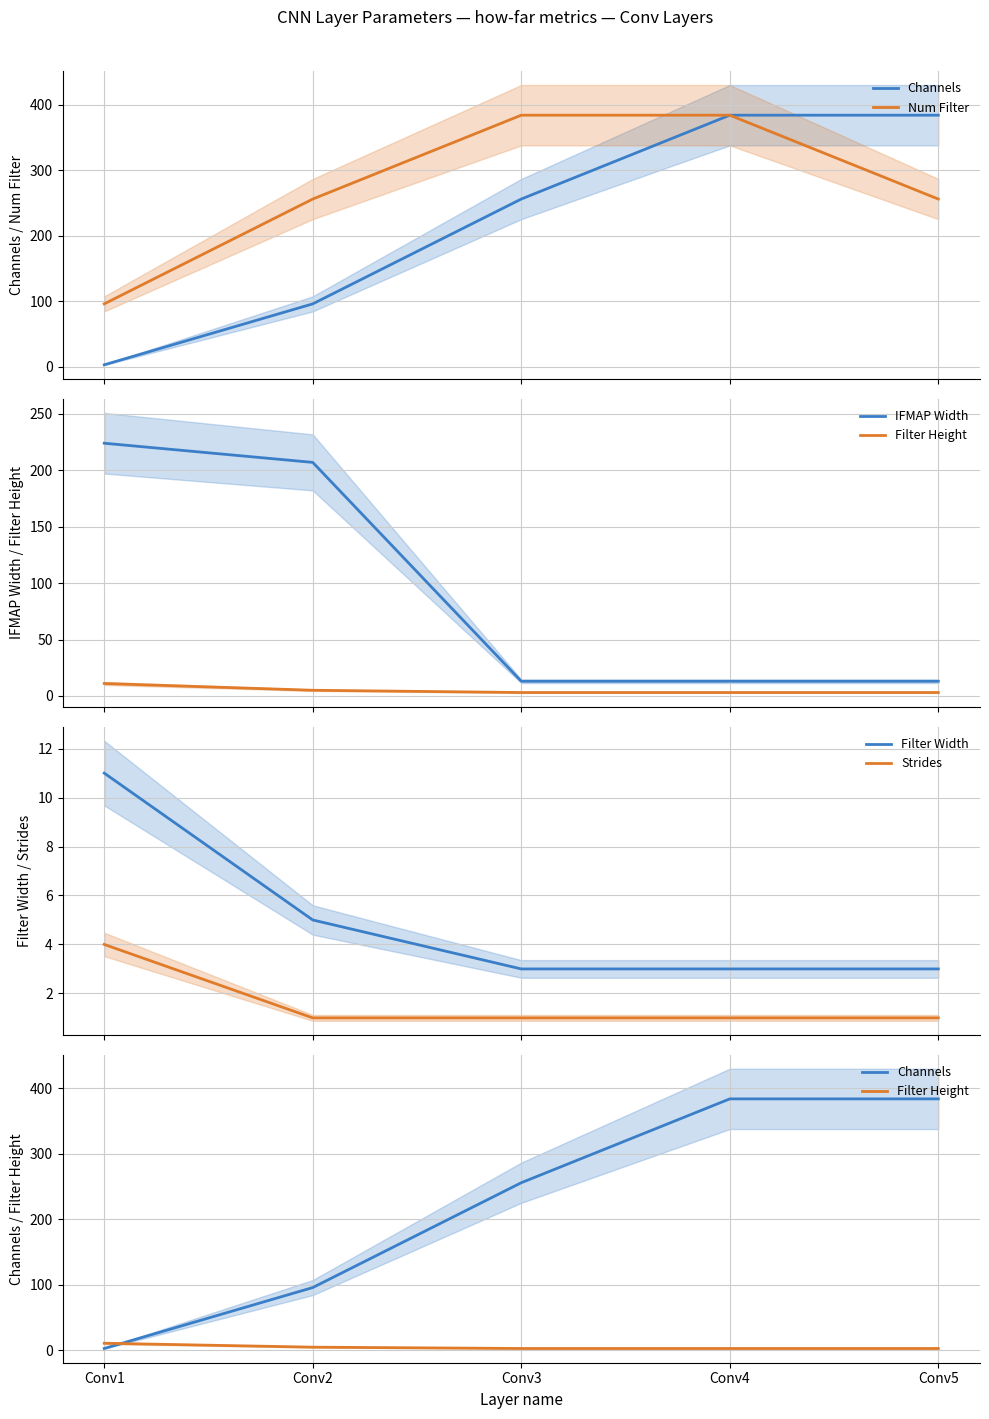

Reading left to right, extract all data points from this chart.

Channels: 3	96	256	384	384
Num Filter: 96	256	384	384	256
IFMAP Width: 224	207	13	13	13
Filter Height: 11	5	3	3	3
Filter Width: 11	5	3	3	3
Strides: 4	1	1	1	1